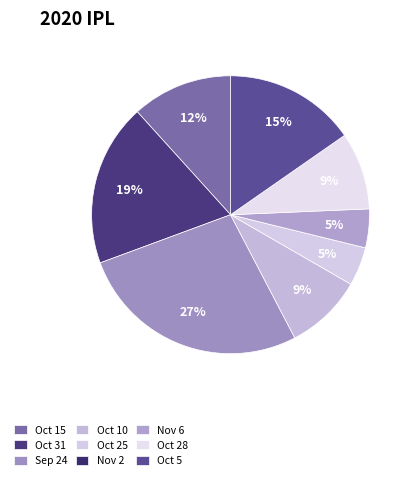

Does Oct 25 represent more than half of the total?

No